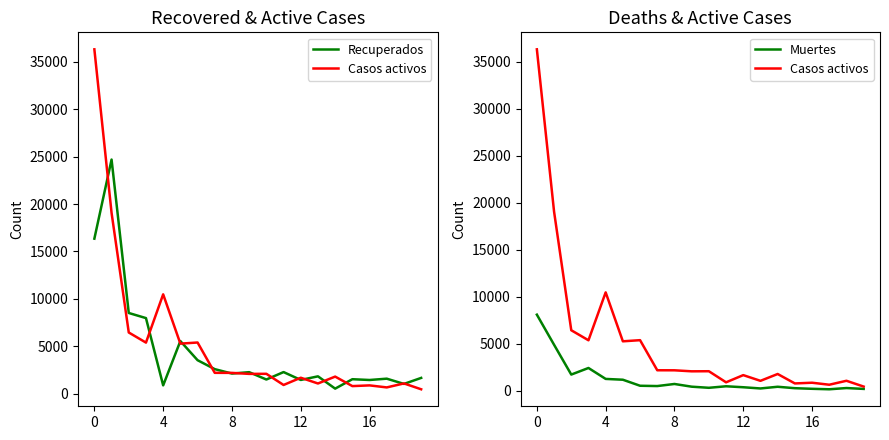

At how many categories does at least one series exceed 14920?

2